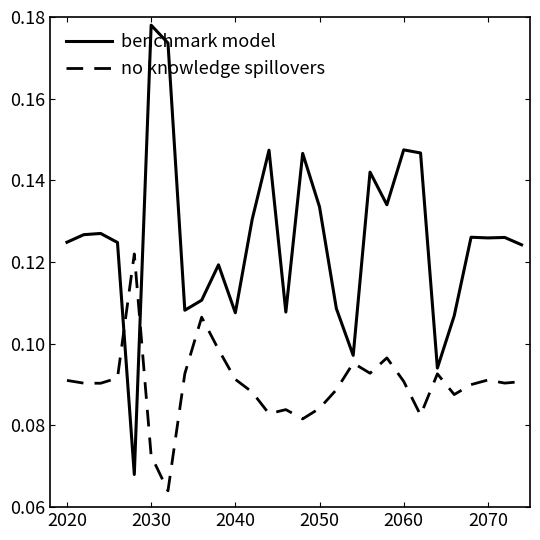

True or false: no knowledge spillovers and benchmark model cross at least once.

True